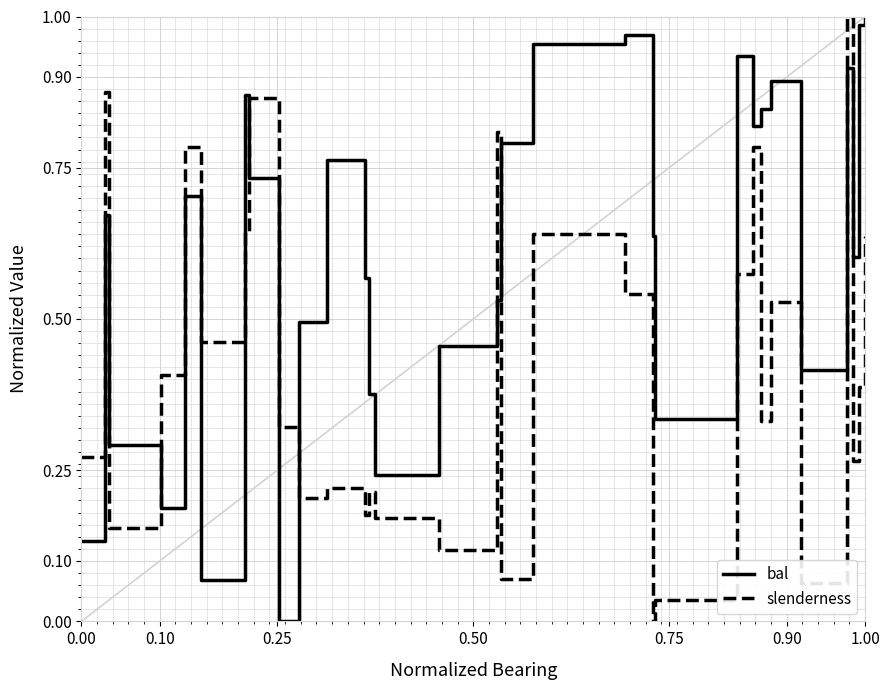

How many intersections are there between bal and slenderness?

9